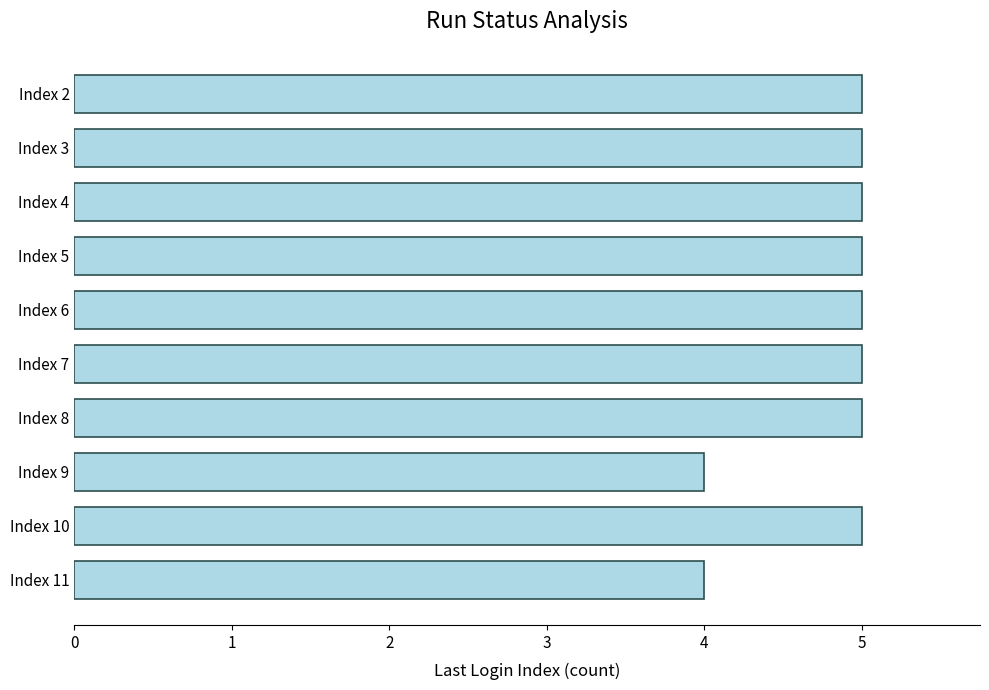

Count the number of categories in the chart.

10